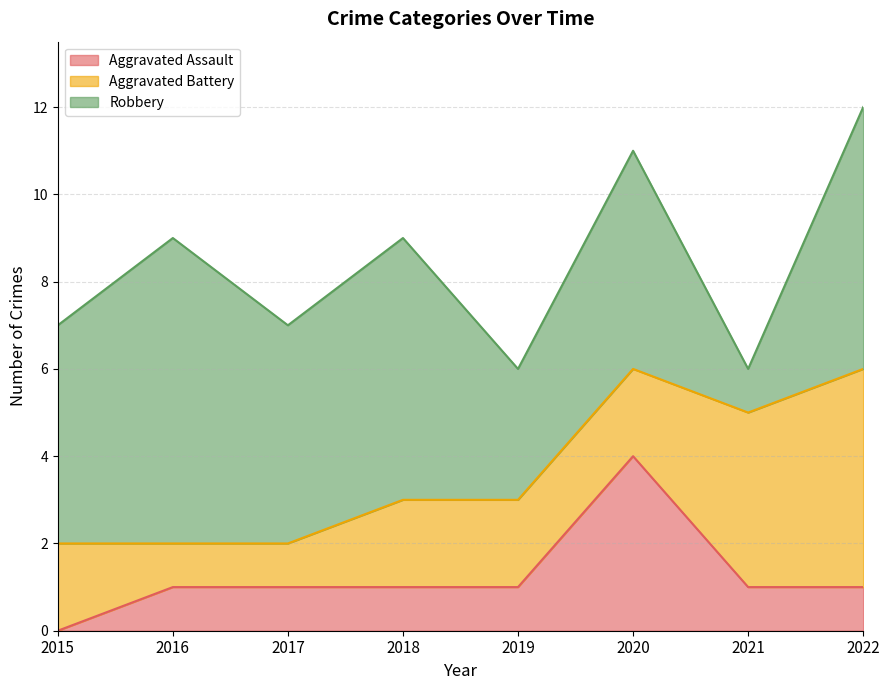

What is the approximate value of Aggravated Assault at 2018?

1